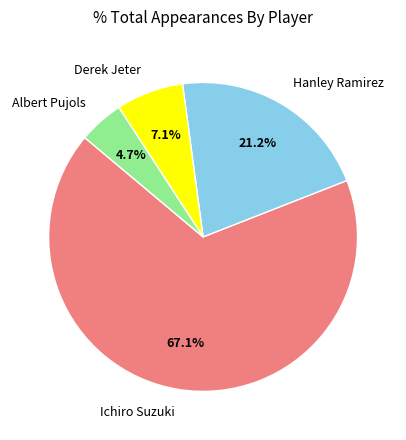

Count the number of slices in the pie.

4